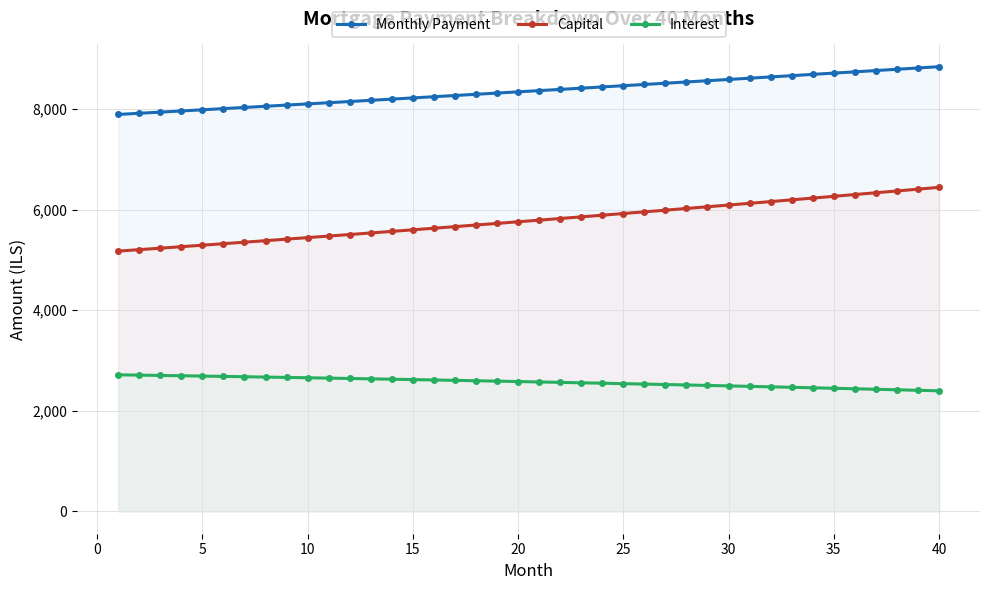

What is the value of the Monthly Payment point at the 8th from the left?

8053.5